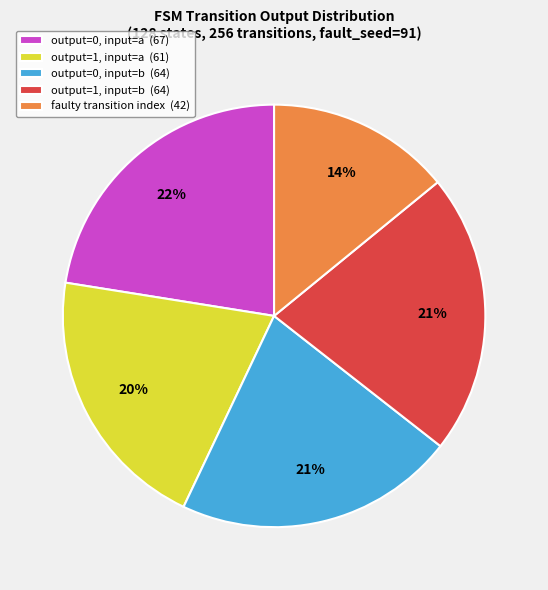

How many slices are in this pie chart?

5